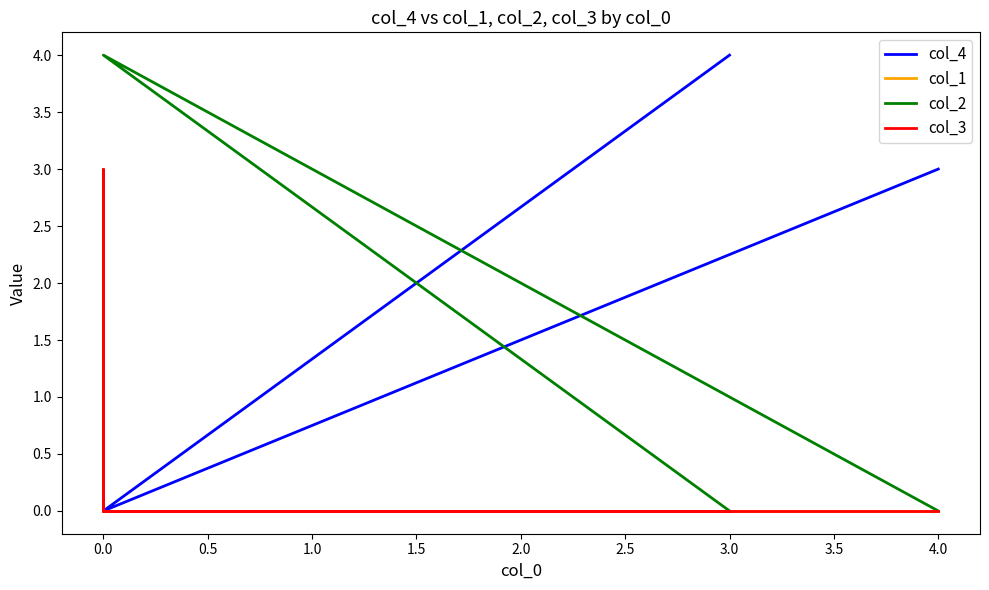

True or false: col_2 and col_4 intersect in this chart.

True